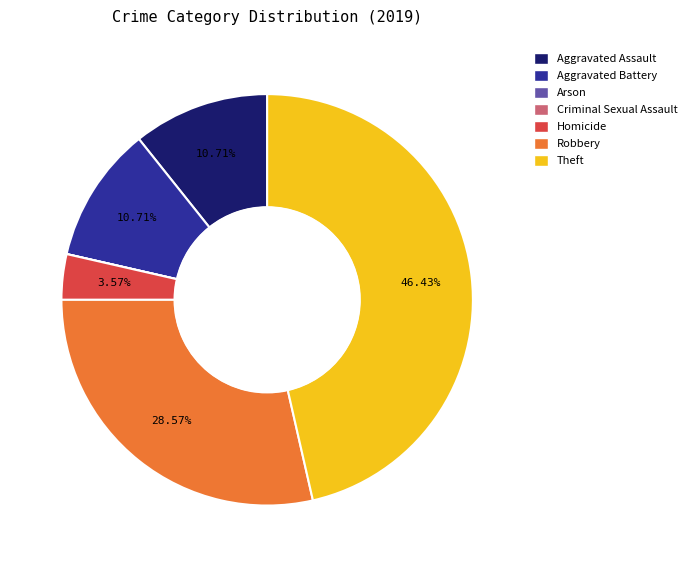

Between Robbery and Aggravated Battery, which is larger?

Robbery